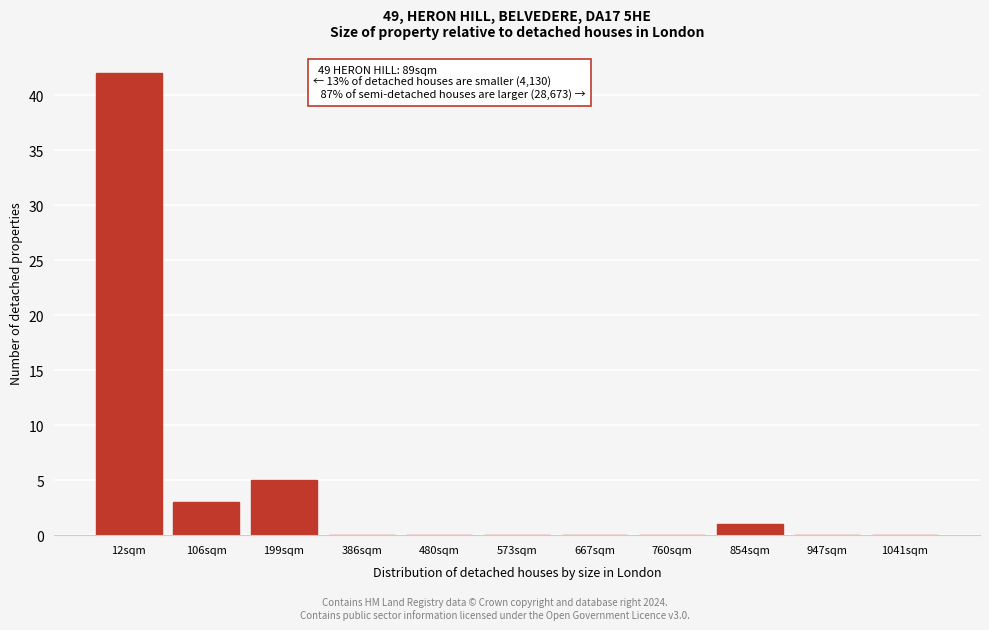

Reading left to right, what are all the values shown in this chart?

12sqm=42	106sqm=3	199sqm=5	386sqm=0	480sqm=0	573sqm=0	667sqm=0	760sqm=0	854sqm=1	947sqm=0	1041sqm=0